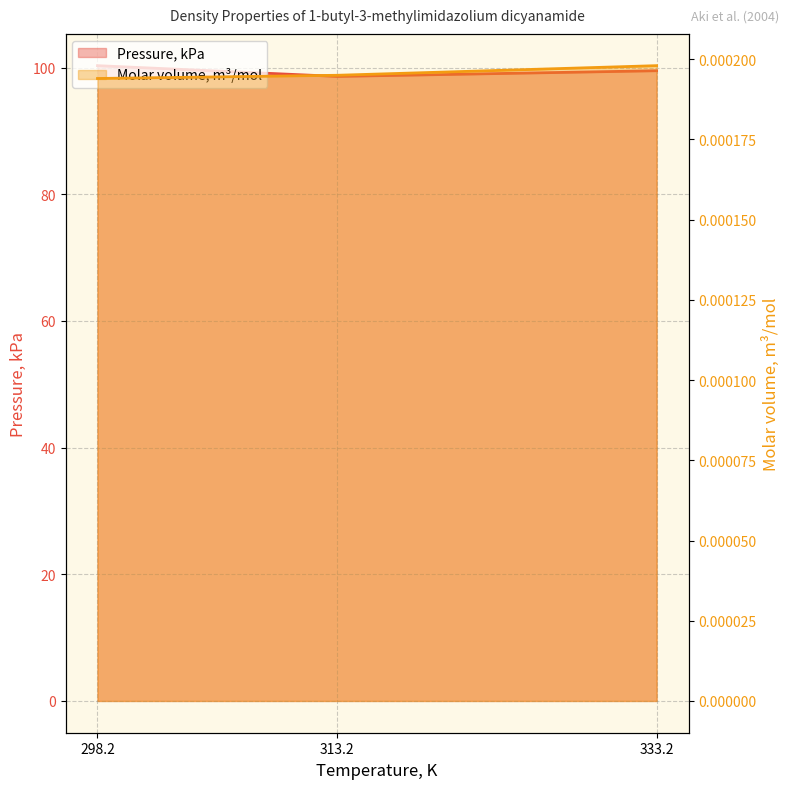

Which series has the largest total across all categories?

Pressure, kPa